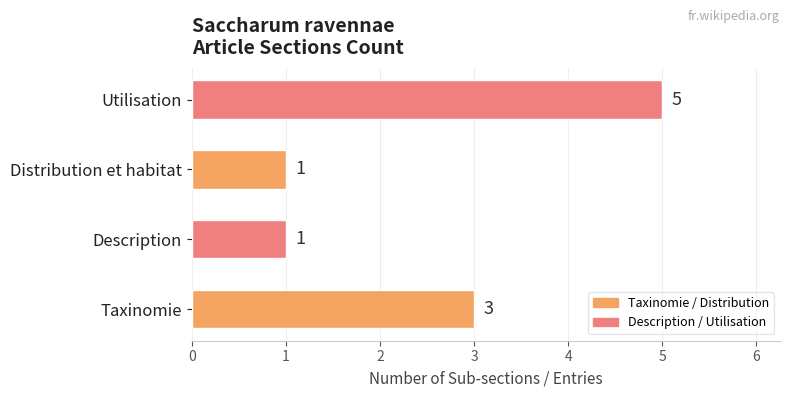

Between Description and Taxinomie, which is larger?

Taxinomie